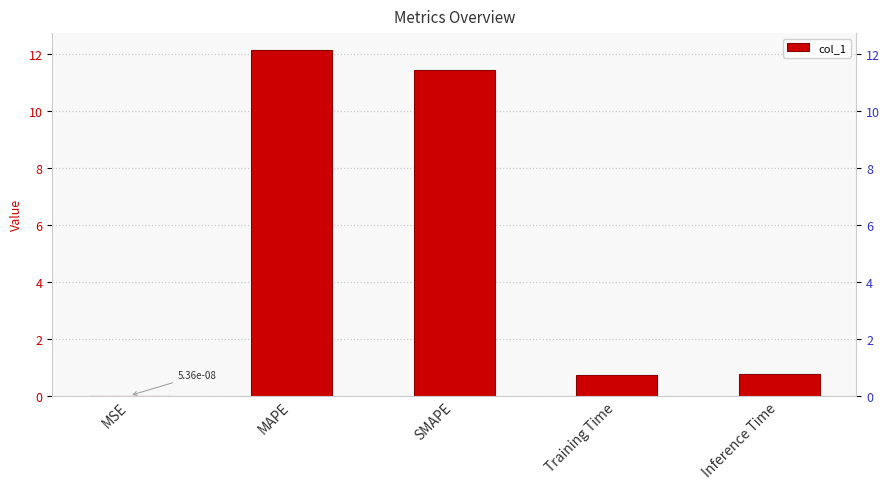

Reading left to right, transcribe all the data shown in this chart.

0.0	12.1	11.4	0.7	0.8